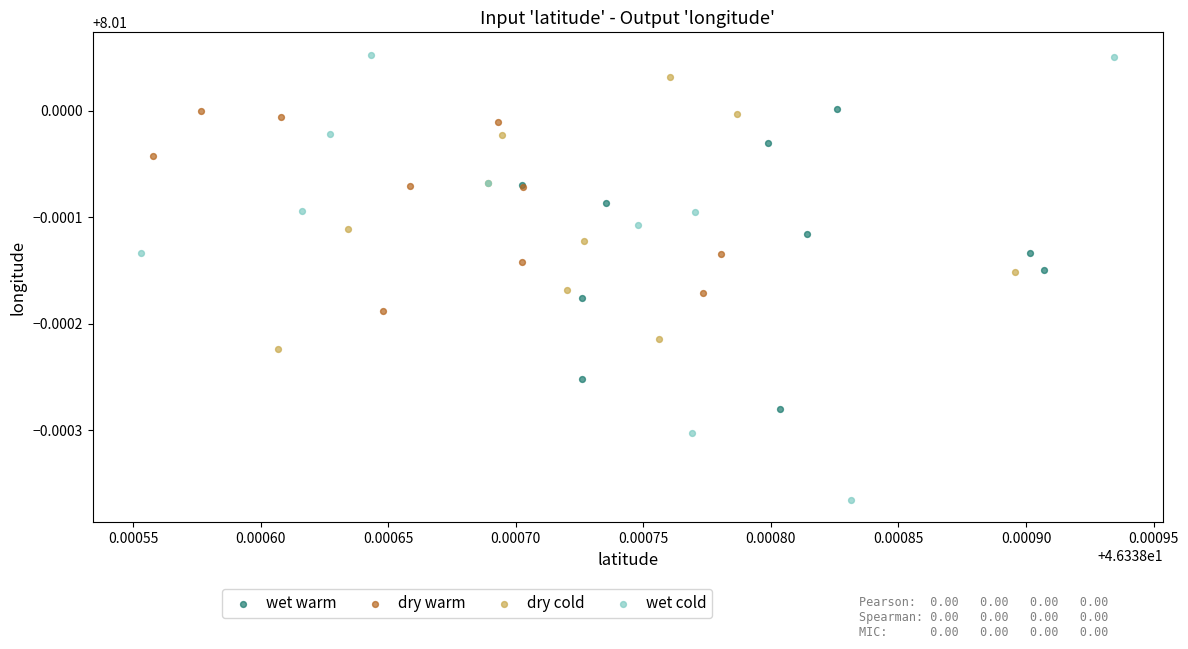

What are all the series names shown in the legend?

wet warm, dry warm, dry cold, wet cold